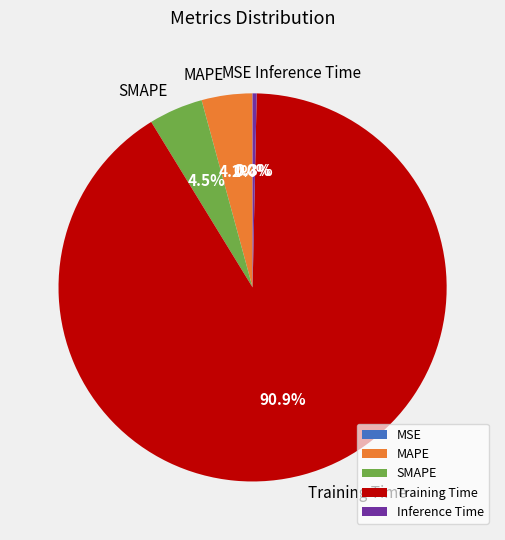

How much of the chart is everything except Inference Time?

99.7%